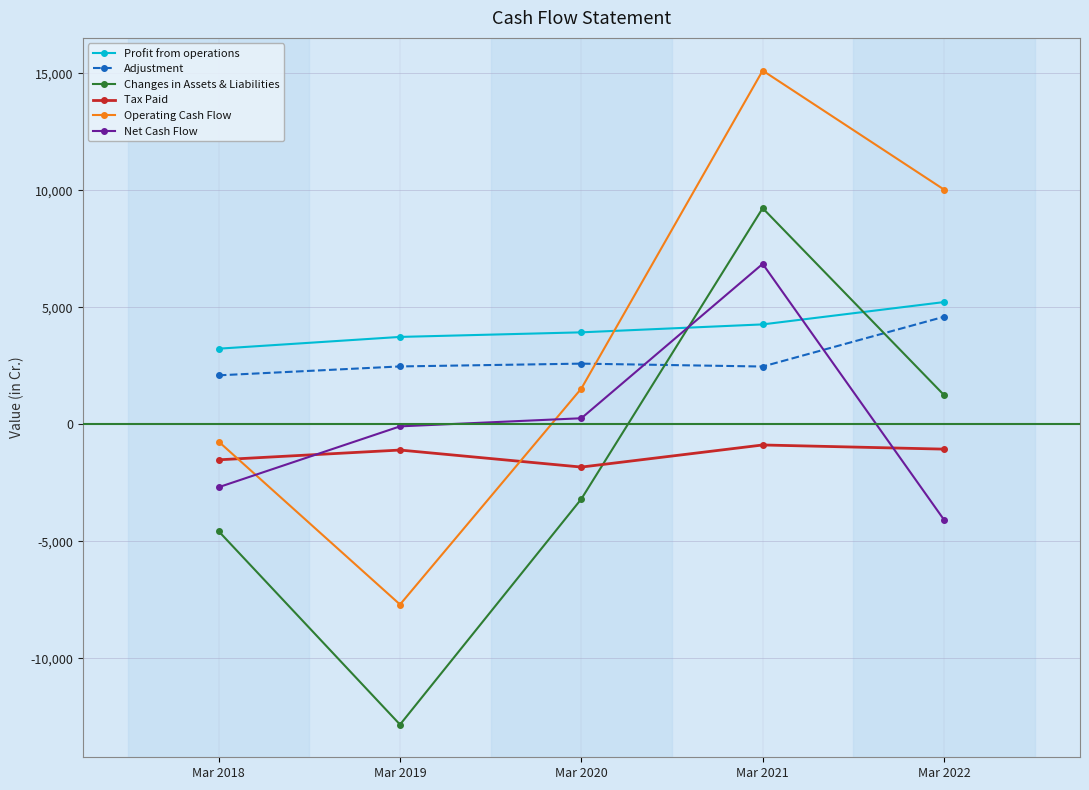

How many times do Adjustment and Changes in Assets & Liabilities cross each other?

2